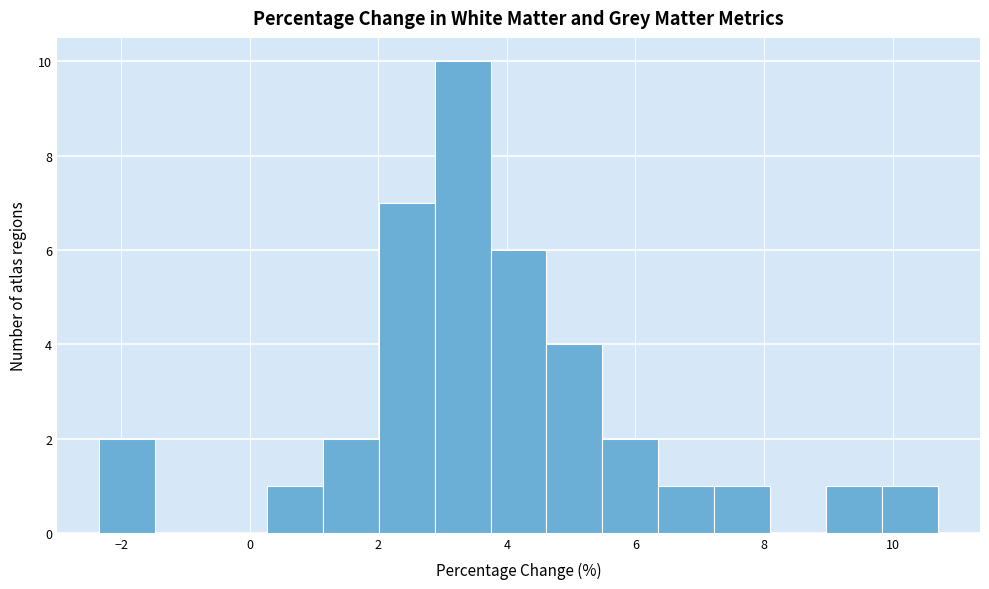

Reading left to right, transcribe this chart: for each bar, give the range it covers on the x-axis and its height. Neither the bar edges nor the heights are printed on the chart, so give them approximately, as read against the axes.

-2.4 to -1.4: 2
-1.4 to -0.6: 0
-0.6 to 0.2: 0
0.2 to 1.2: 1
1.2 to 2.0: 2
2.0 to 2.8: 7
2.8 to 3.8: 10
3.8 to 4.6: 6
4.6 to 5.4: 4
5.4 to 6.4: 2
6.4 to 7.2: 1
7.2 to 8.0: 1
8.0 to 9.0: 0
9.0 to 9.8: 1
9.8 to 10.8: 1